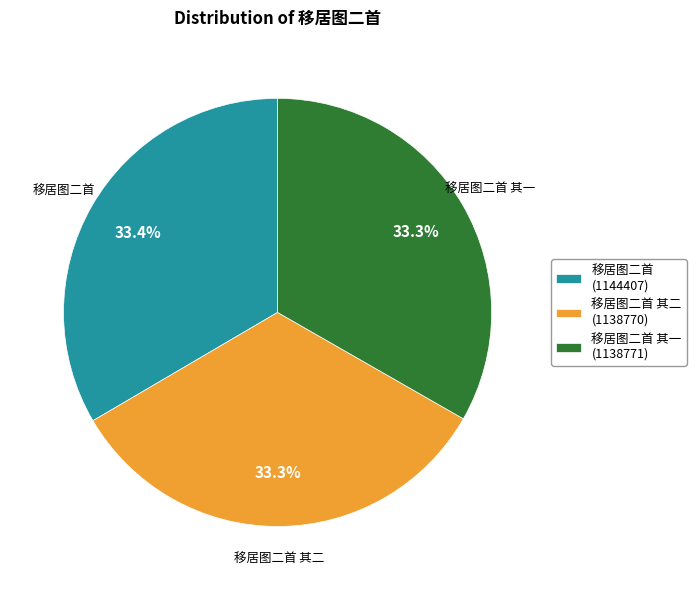

How many slices are in this pie chart?

3